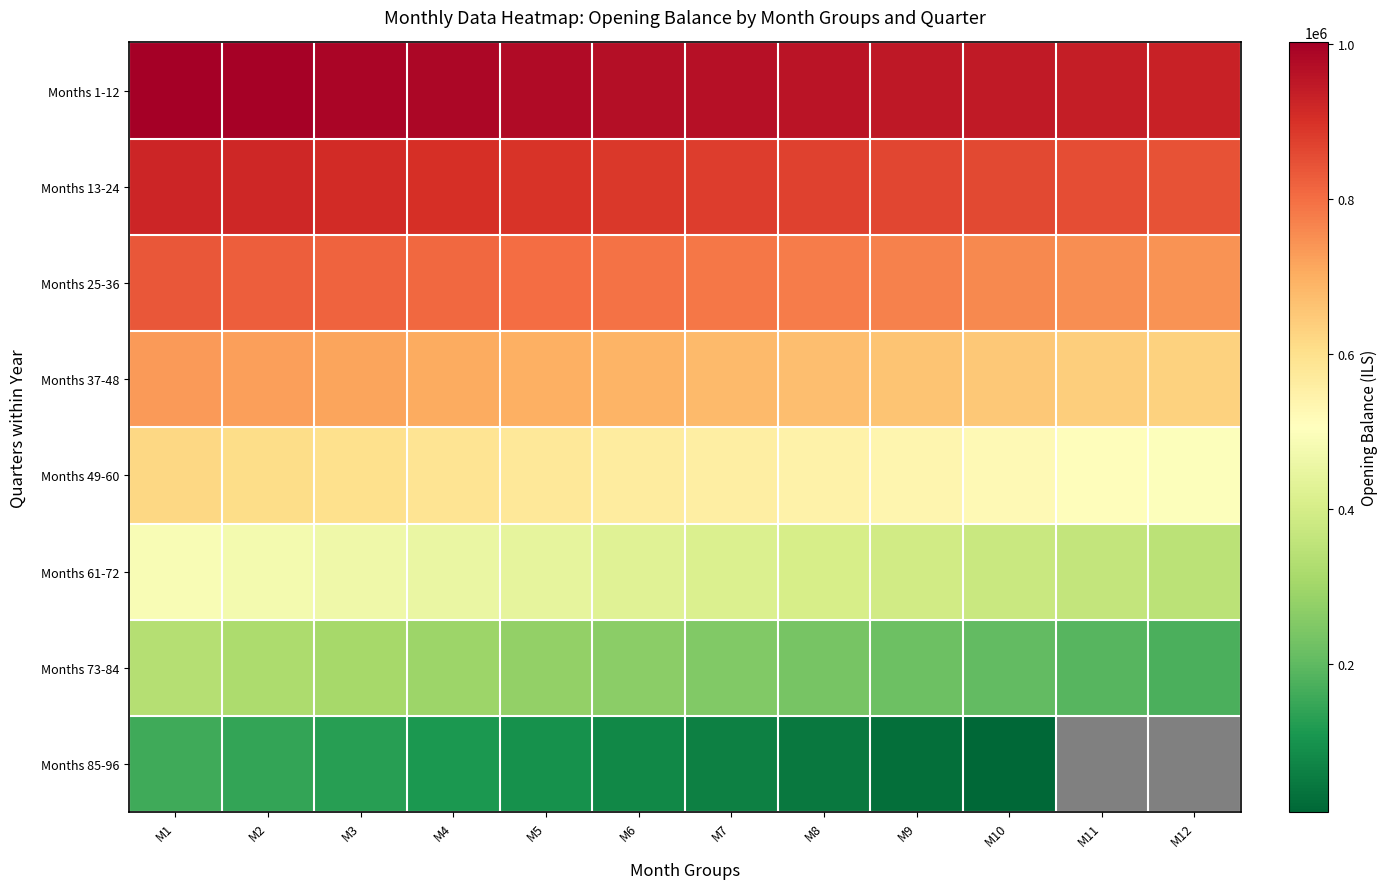

Between M1 and M8, which series saw the biggest shift?

Months 85-96